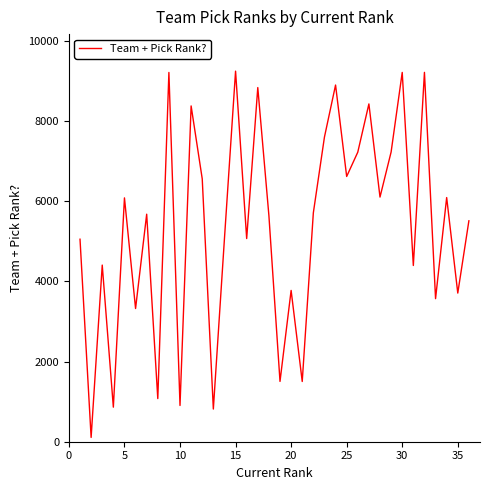

What is the difference between the maximum and minimum values?

9134